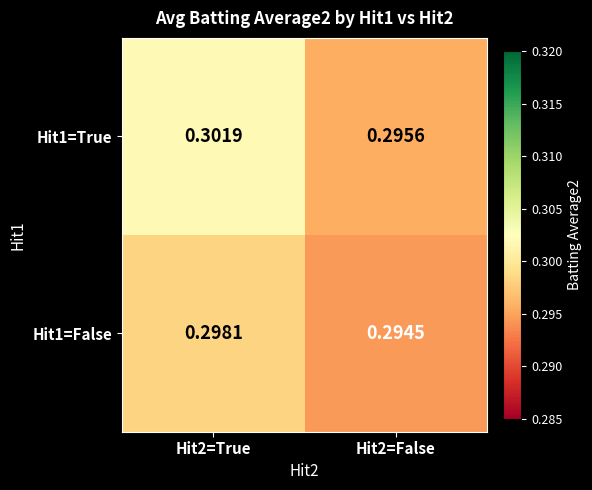

At how many categories does at least one series exceed 0?

2